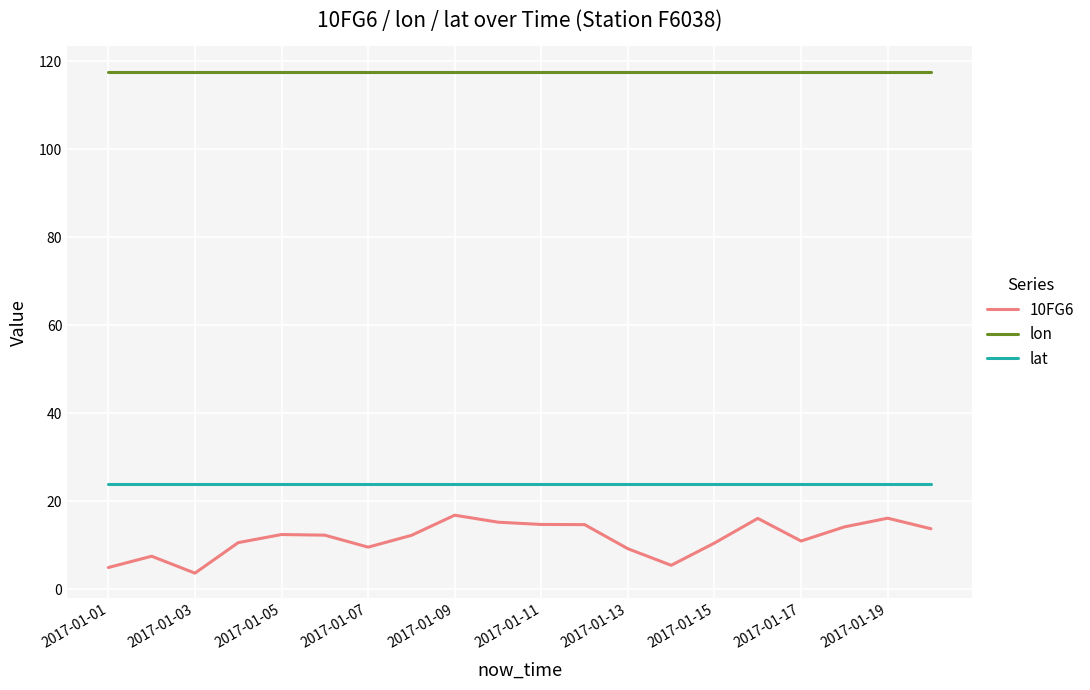

What is the maximum value for lat?

23.8